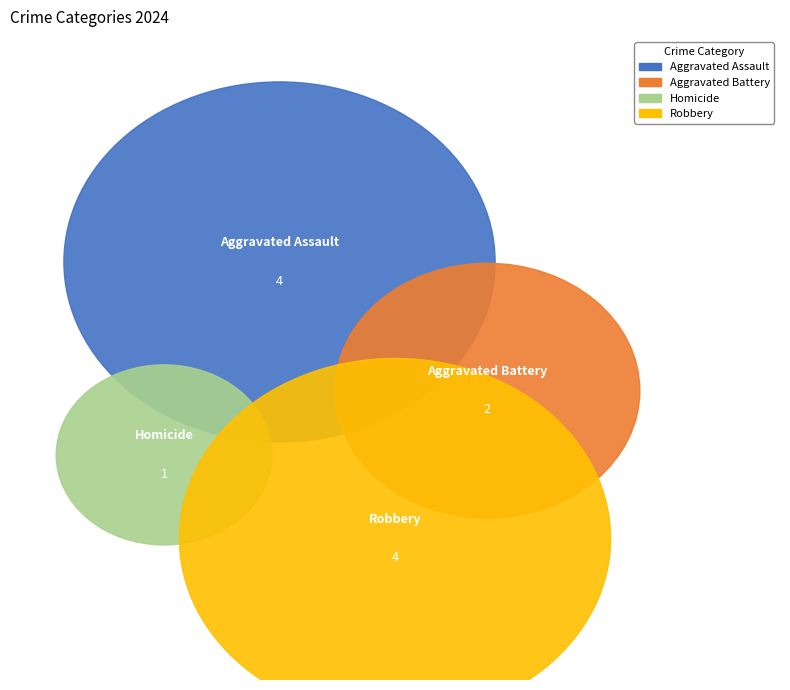

The Robbery slice represents 36% of the pie. True or false?

True